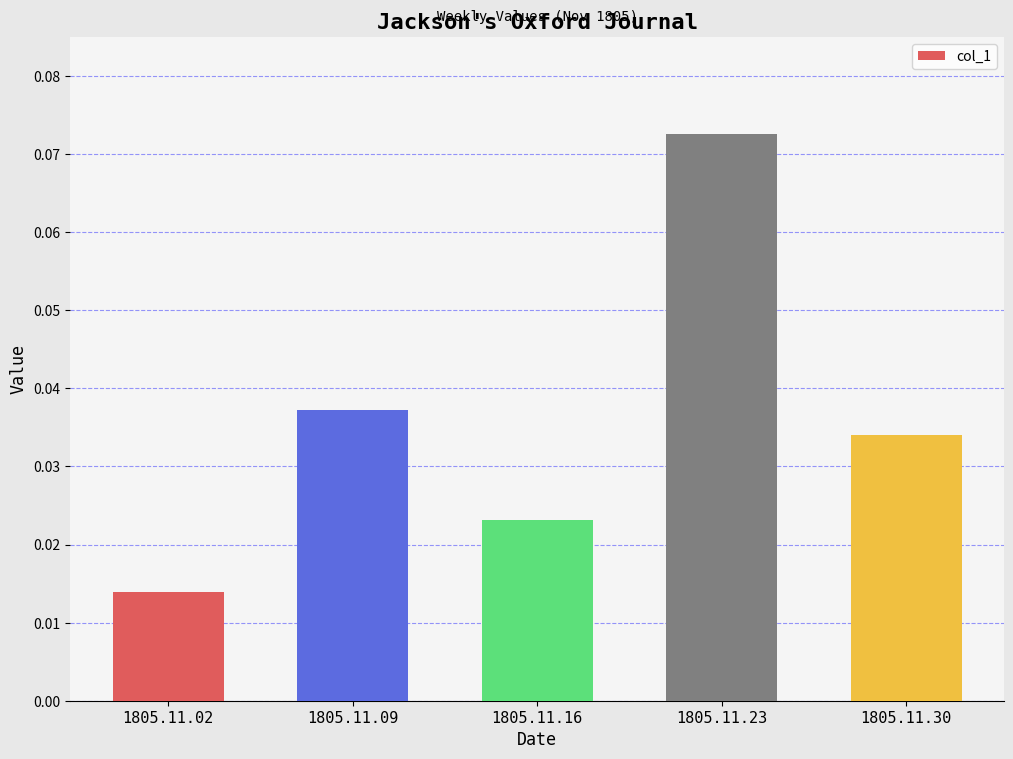

At which category does the chart reach its minimum across all series?

1805.11.02